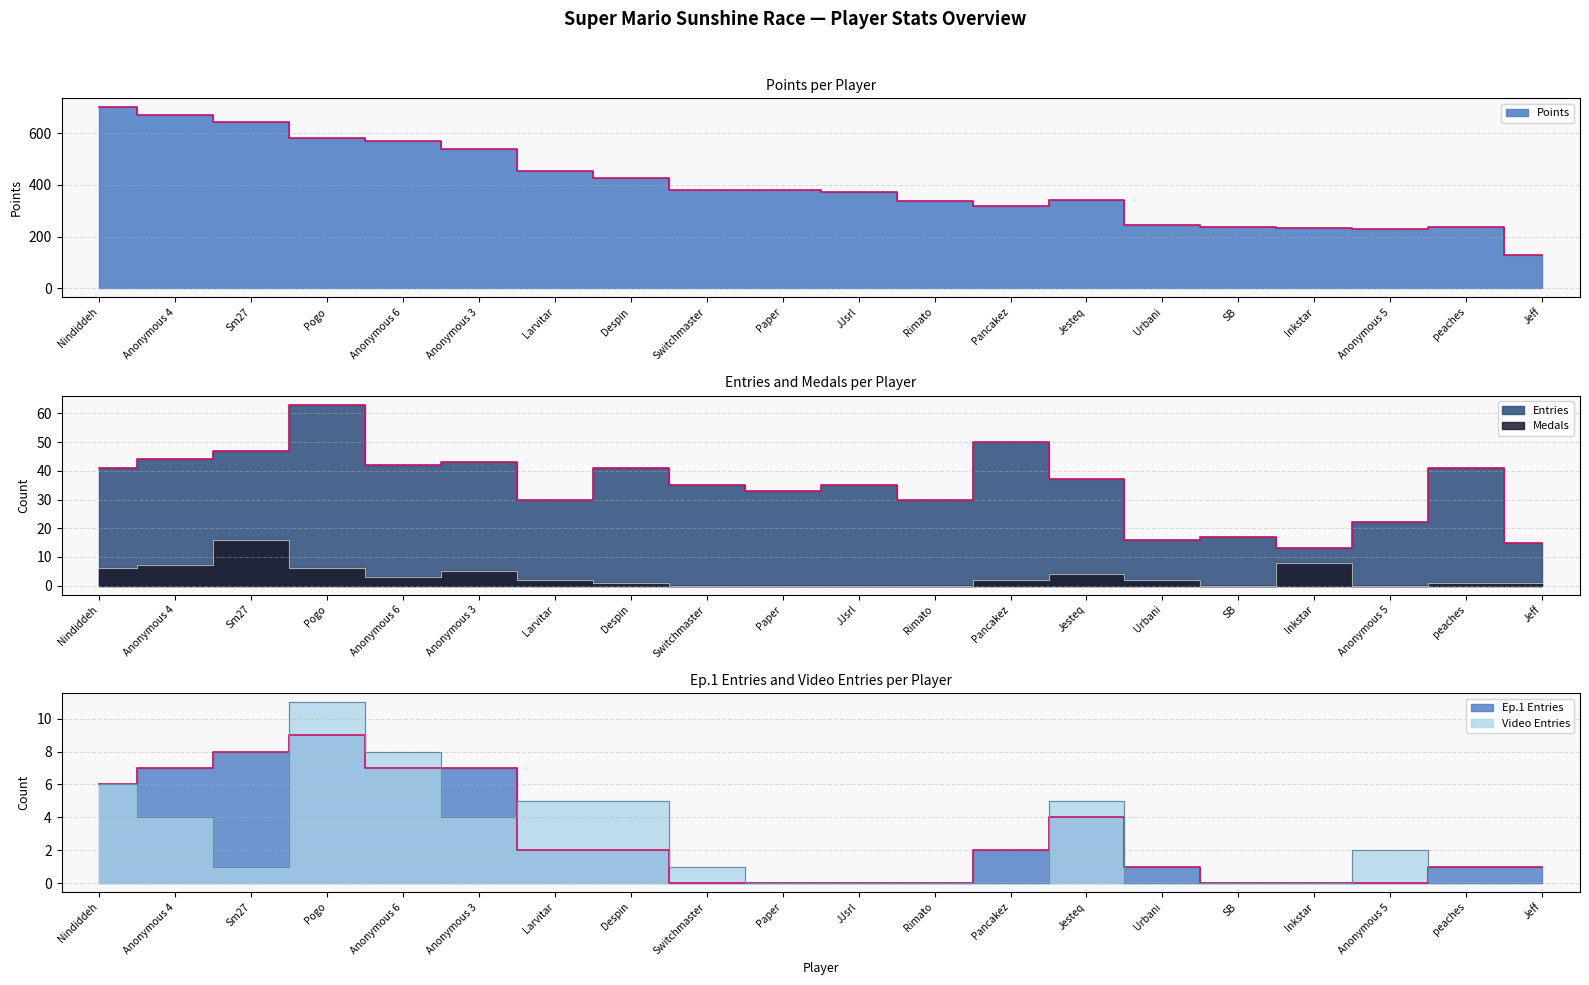

Rank the series at Rimato from lowest to highest value.

Medals, Ep1_entries, Video_entries, Entries, Points